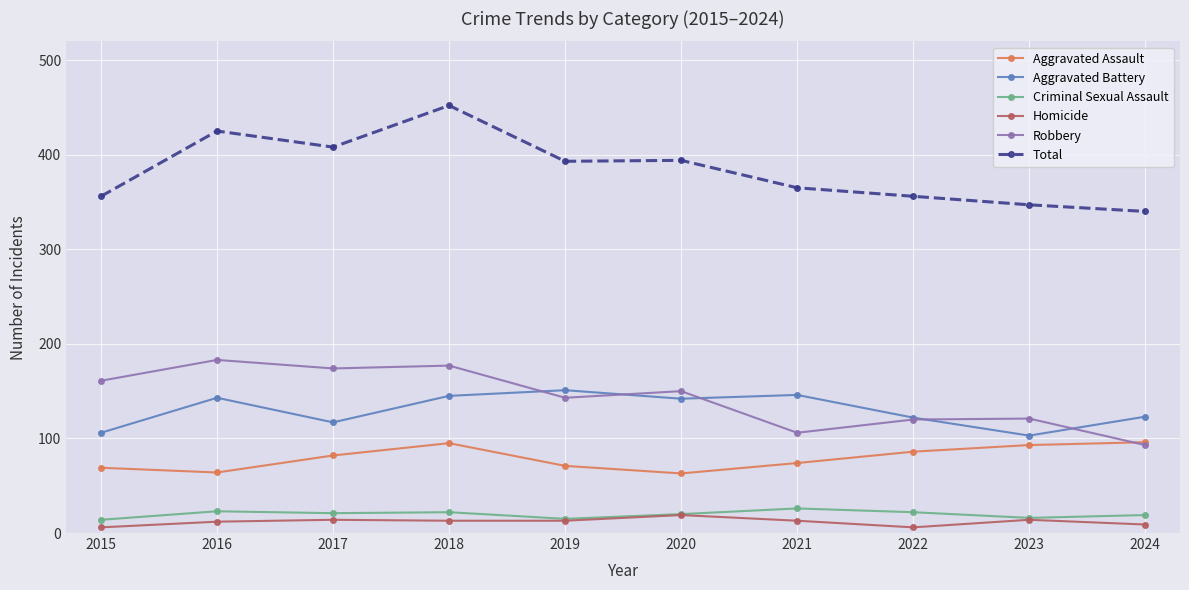

True or false: Total has more than 1 points higher than both neighbors.

True